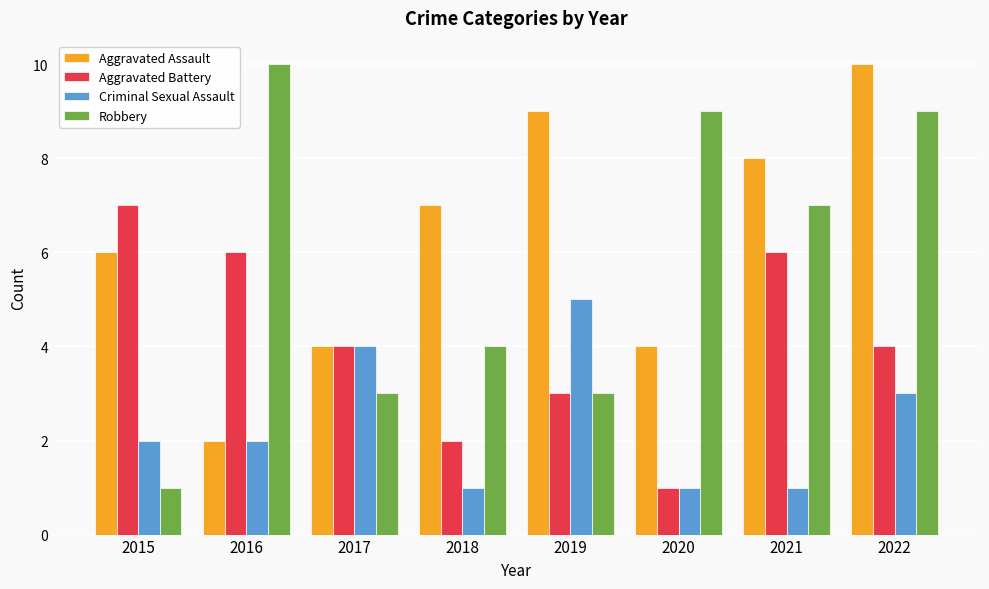

Which series has the largest range (max minus min)?

Robbery